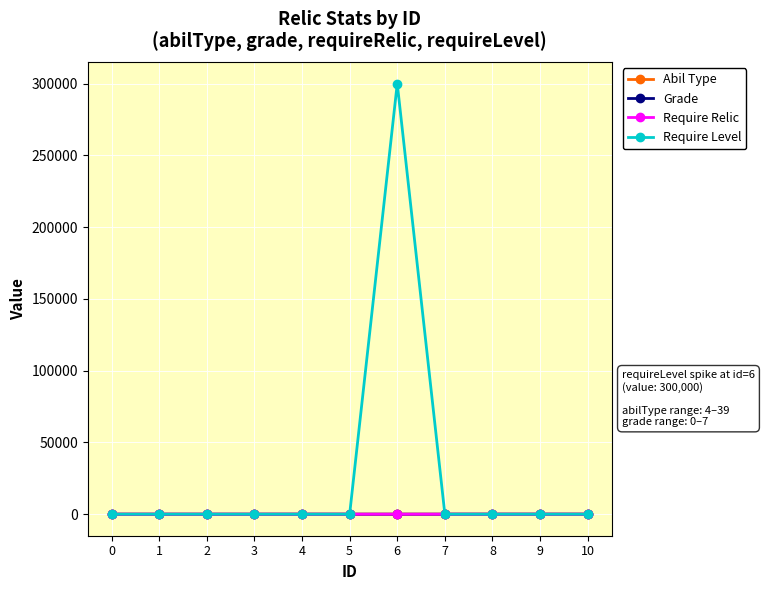

At which category is the sum across all series the highest?

6